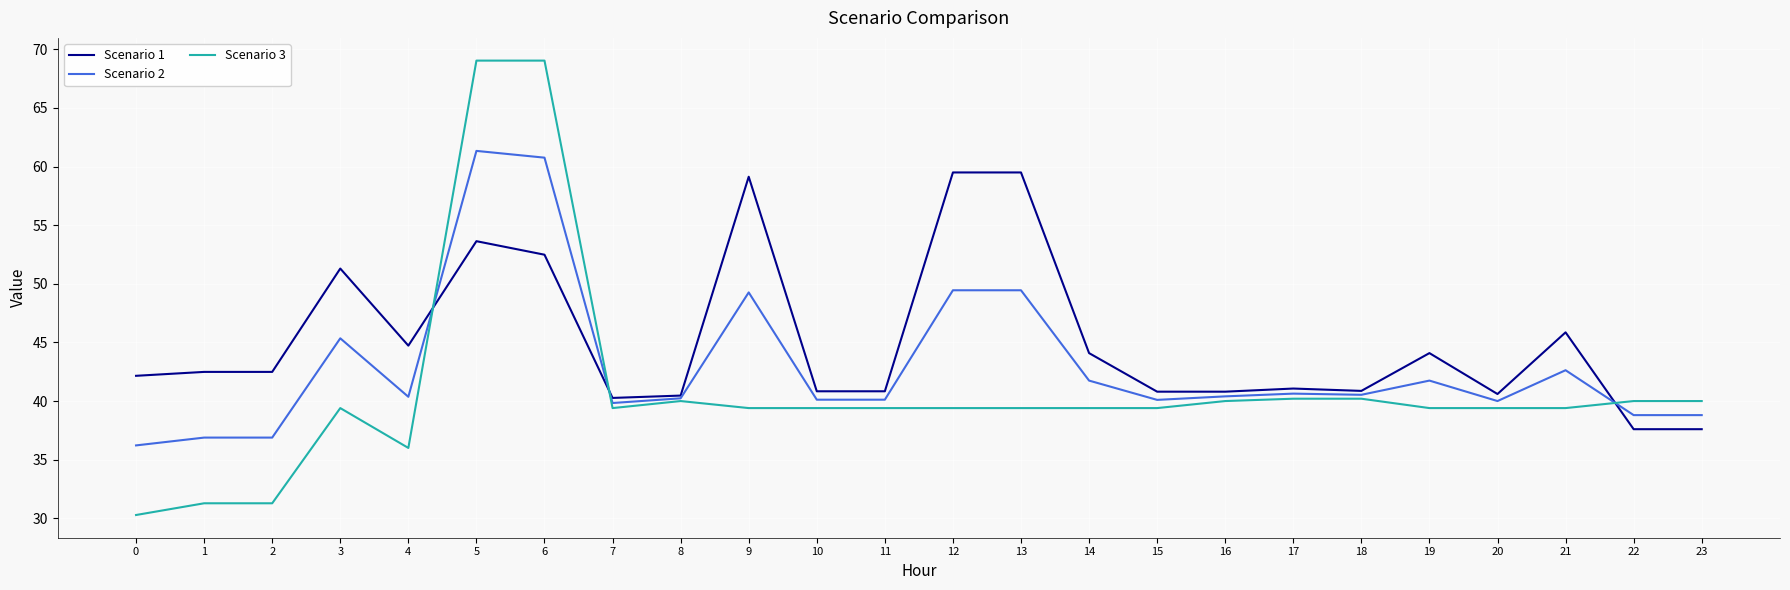

Is the value of Scenario 3 at 6 greater than the value of Scenario 1 at 1?

Yes